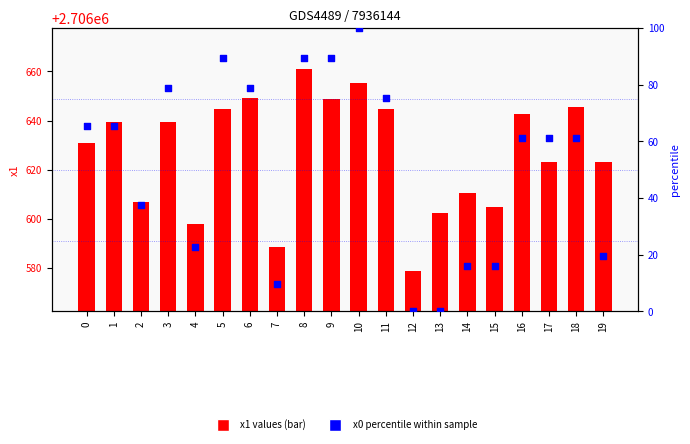

Is the value of x0 percentile at 6 greater than the value of x1 values at 15?

No